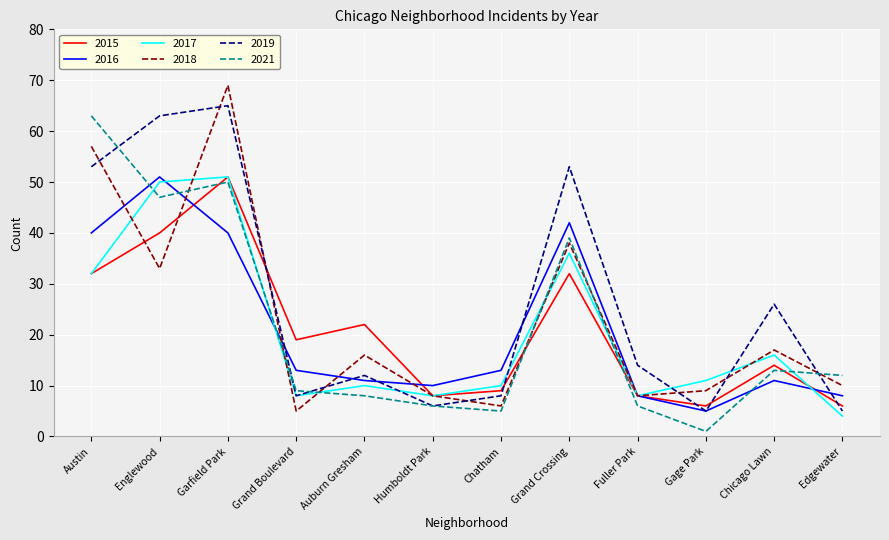

At how many categories does at least one series exceed 9?

12